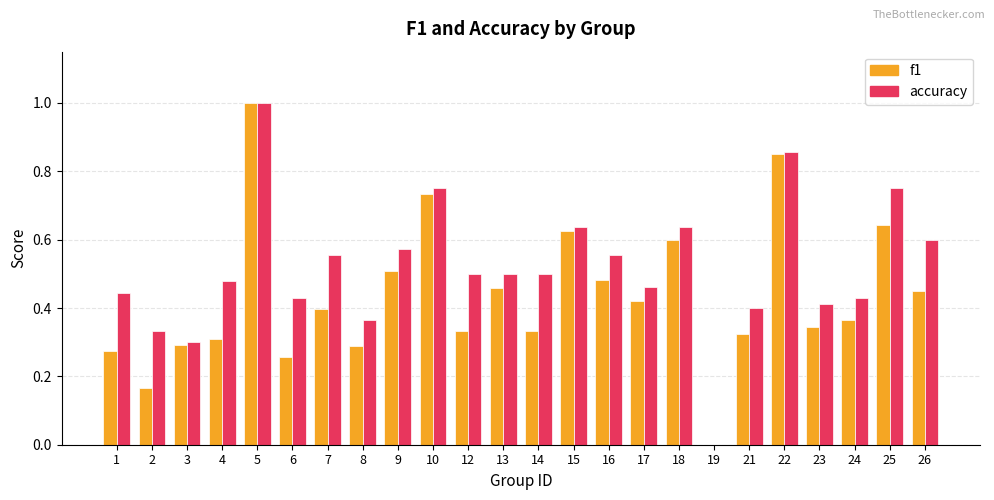

What is the sum of all f1 values?

10.4